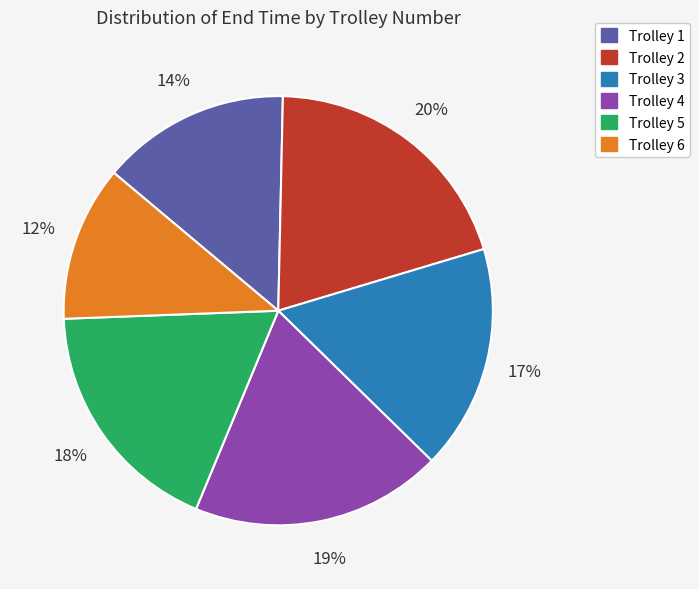

Is there a majority slice in this chart?

No